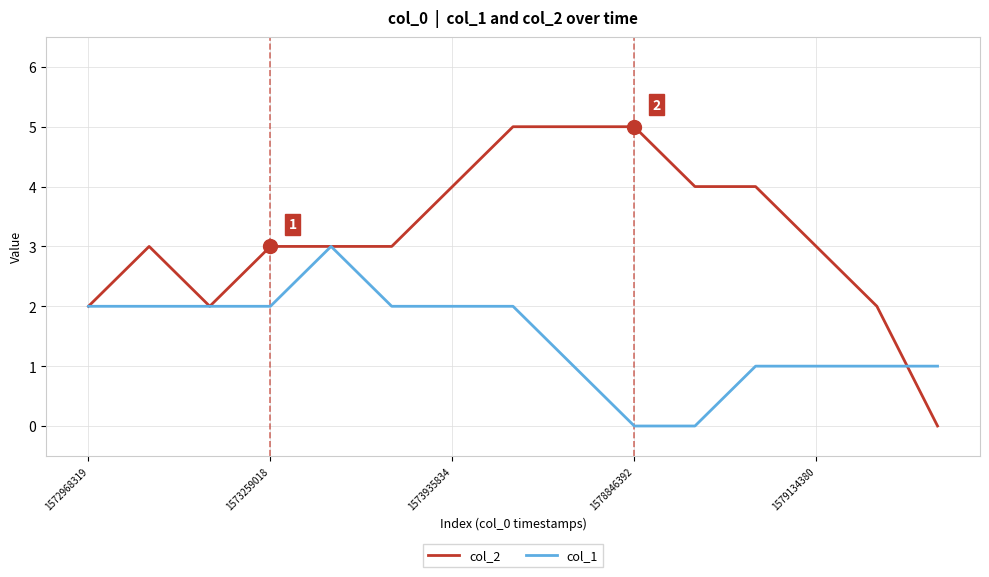

Rank the series by their average value, from highest to lowest.

col_2, col_1